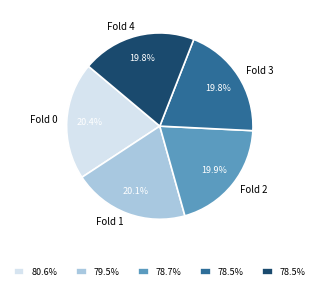

To the nearest percent, what is the average slice percentage?

20%